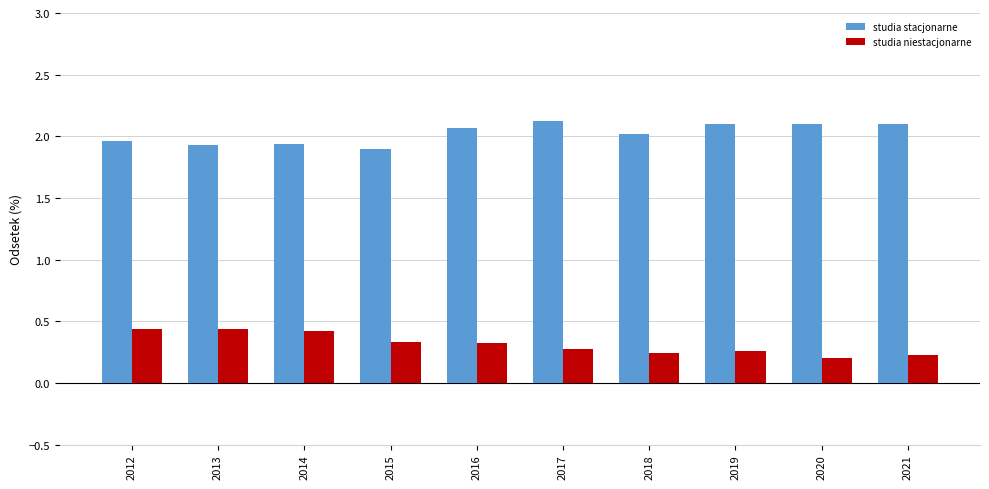

What are all the series names shown in the legend?

studia stacjonarne, studia niestacjonarne